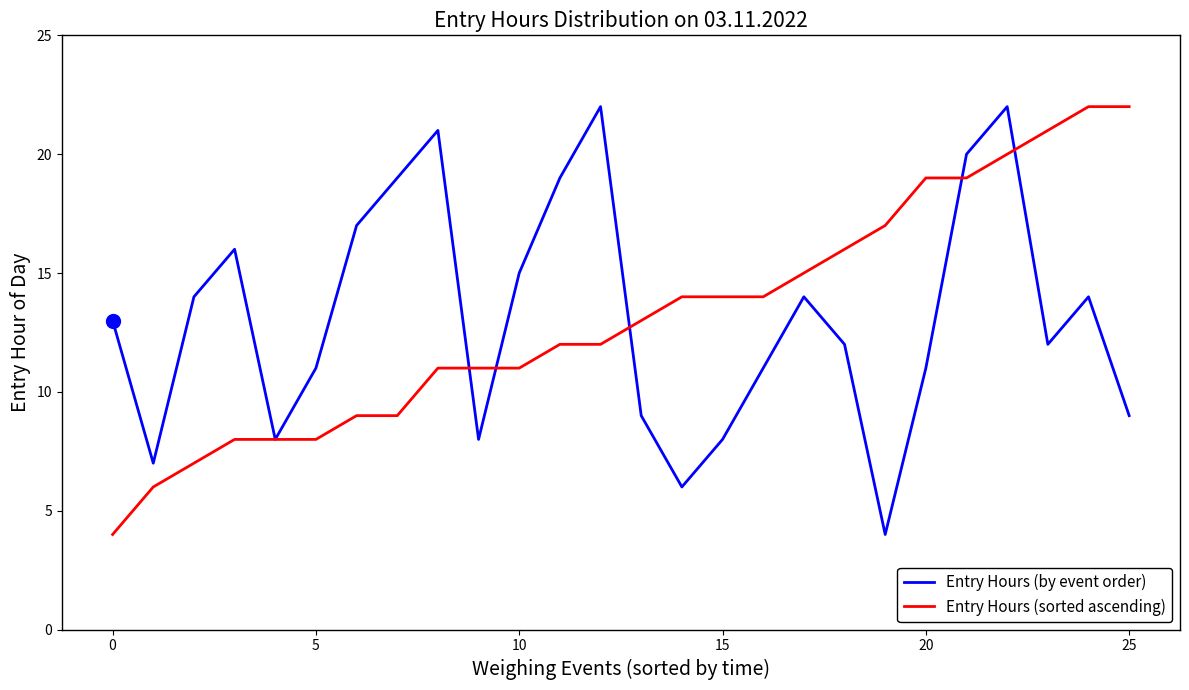

True or false: Entry Hours (sorted ascending) and Entry Hours (by event order) cross at least once.

True